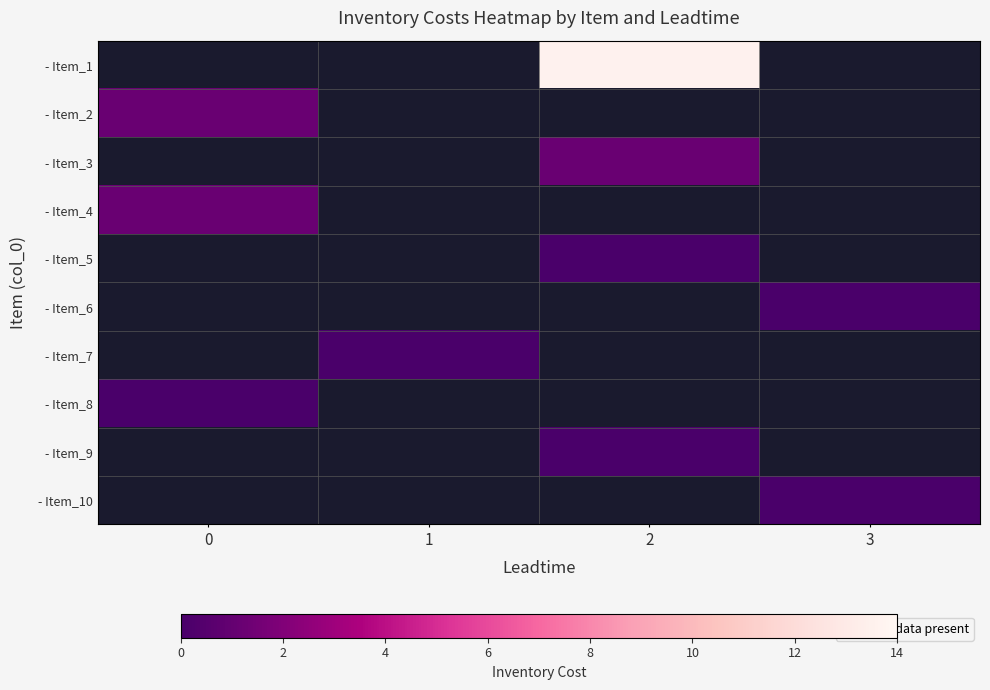

Between 1 and 2, which is larger?

2